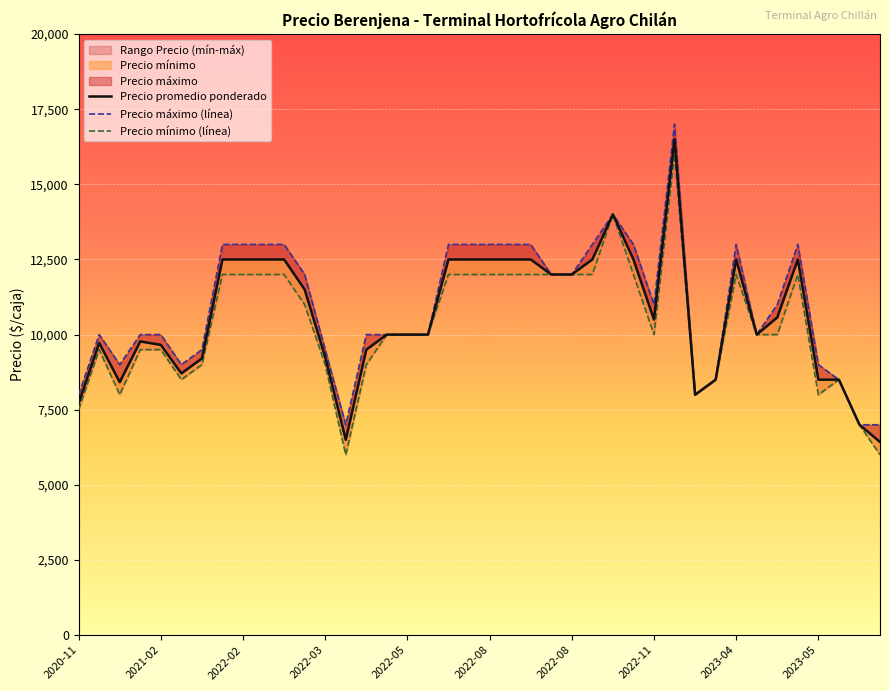

At which category is the sum across all series the highest?

2022-12-22